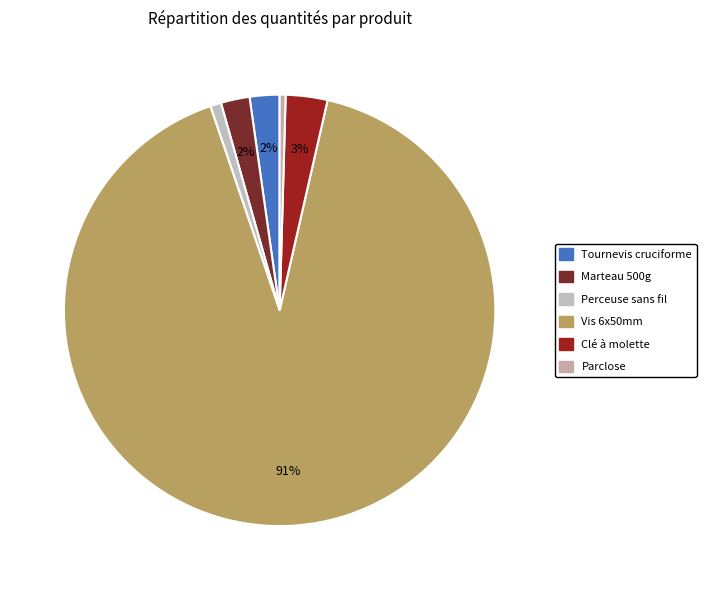

What is the majority slice?

Vis 6x50mm